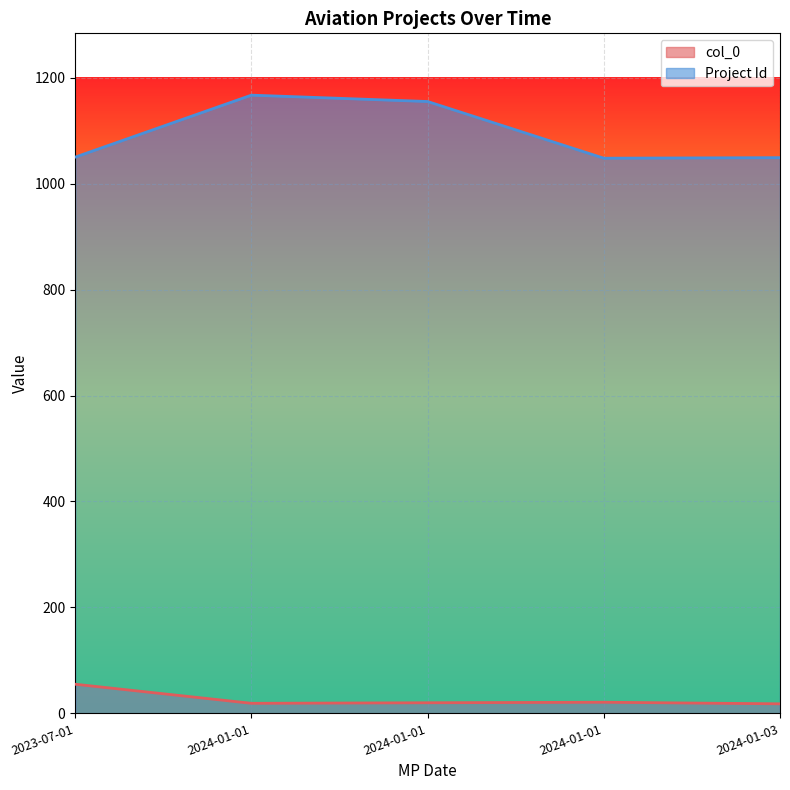

At which category does col_0 reach its first local peak?

2024-01-01